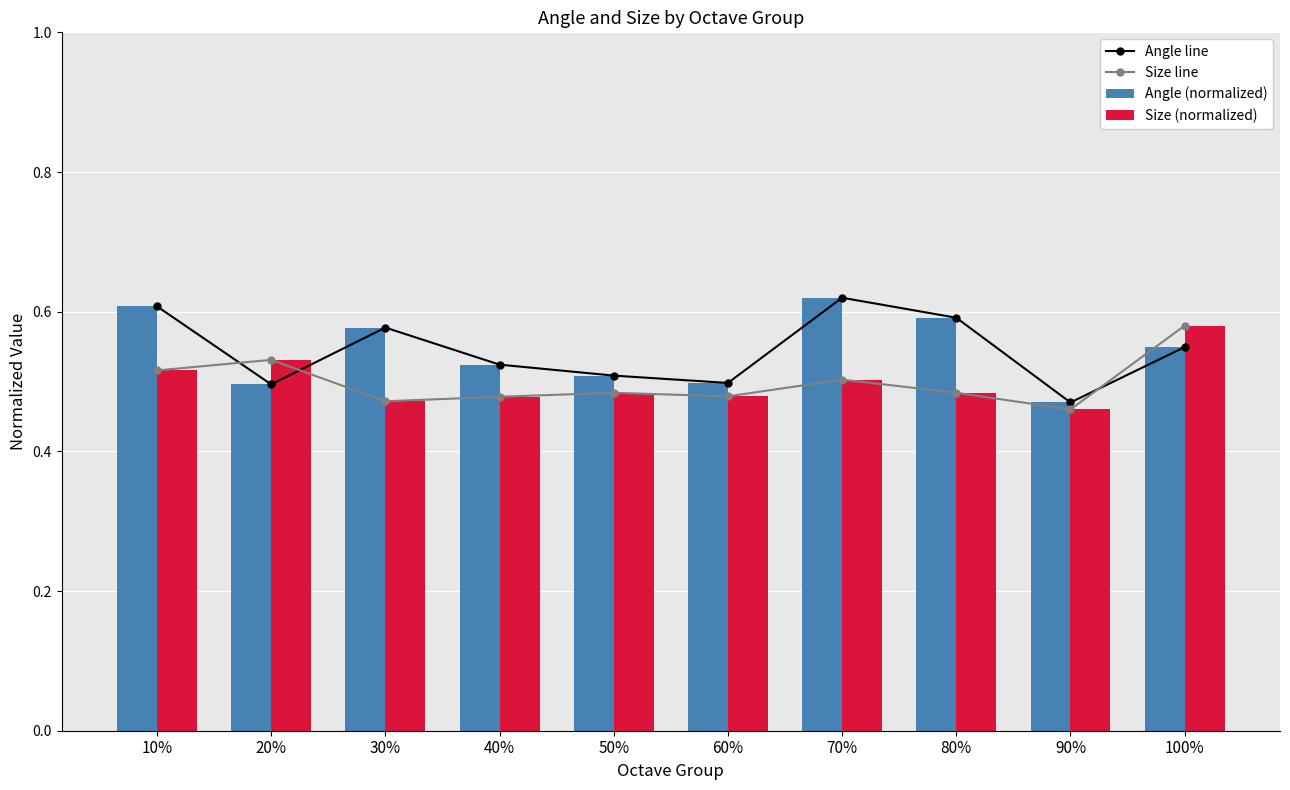

How many data points does each series have?

10